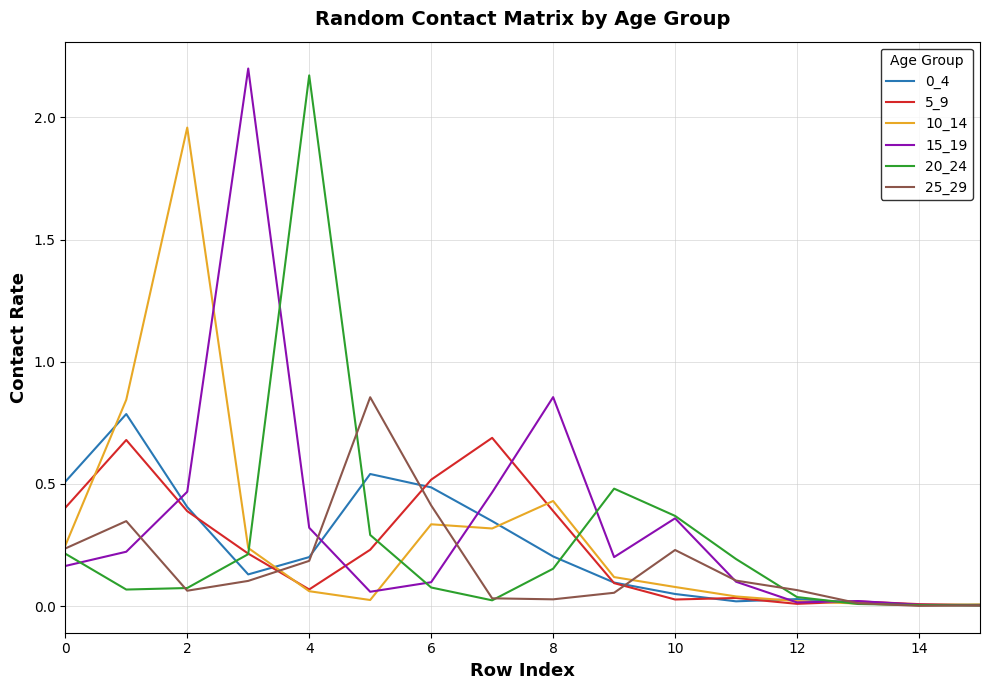

Is this an area chart (filled region under the line)?

No